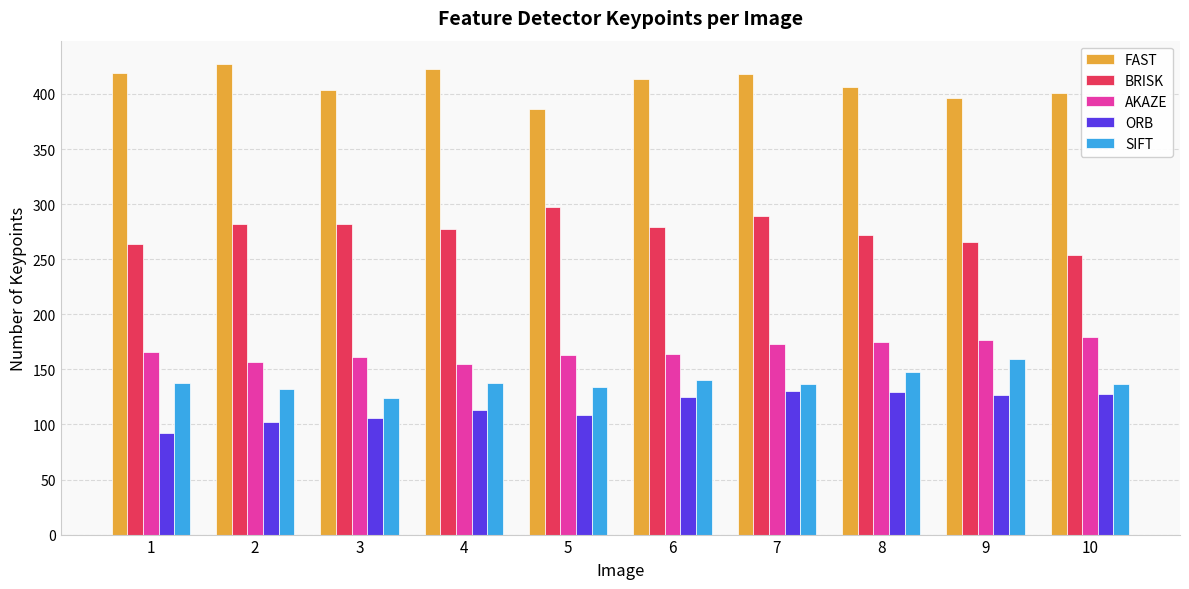

Which series has the largest total across all categories?

FAST